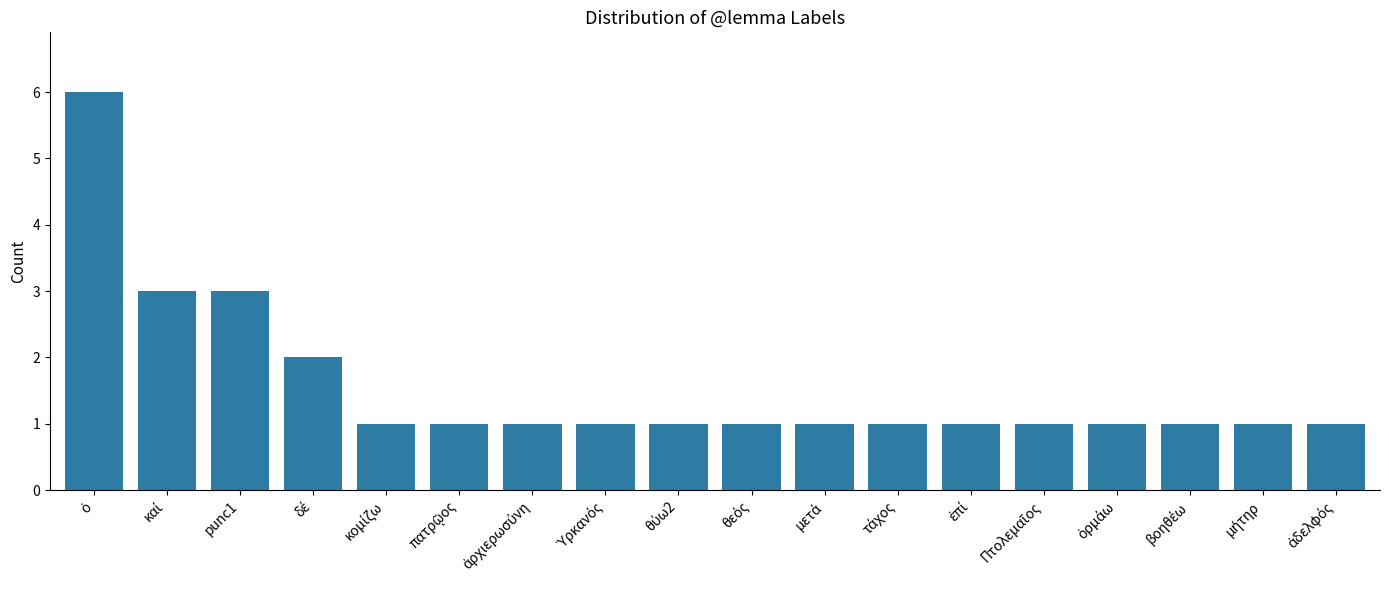

The value at punc1 is 4. True or false?

False